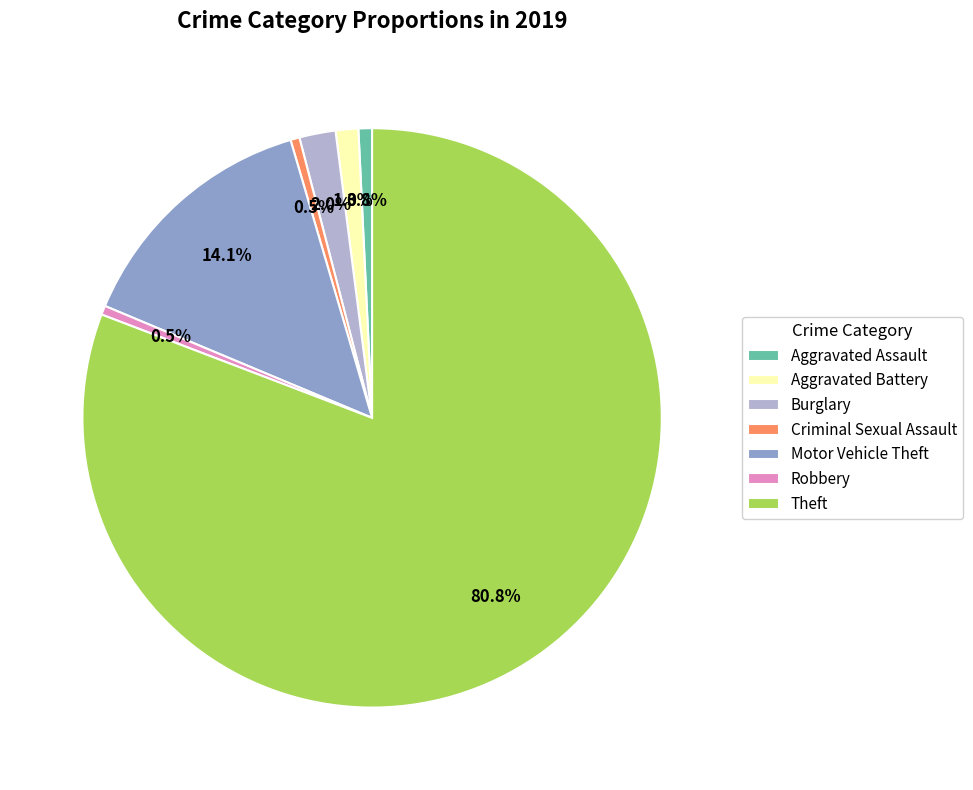

Which category has the biggest portion of the pie?

Theft